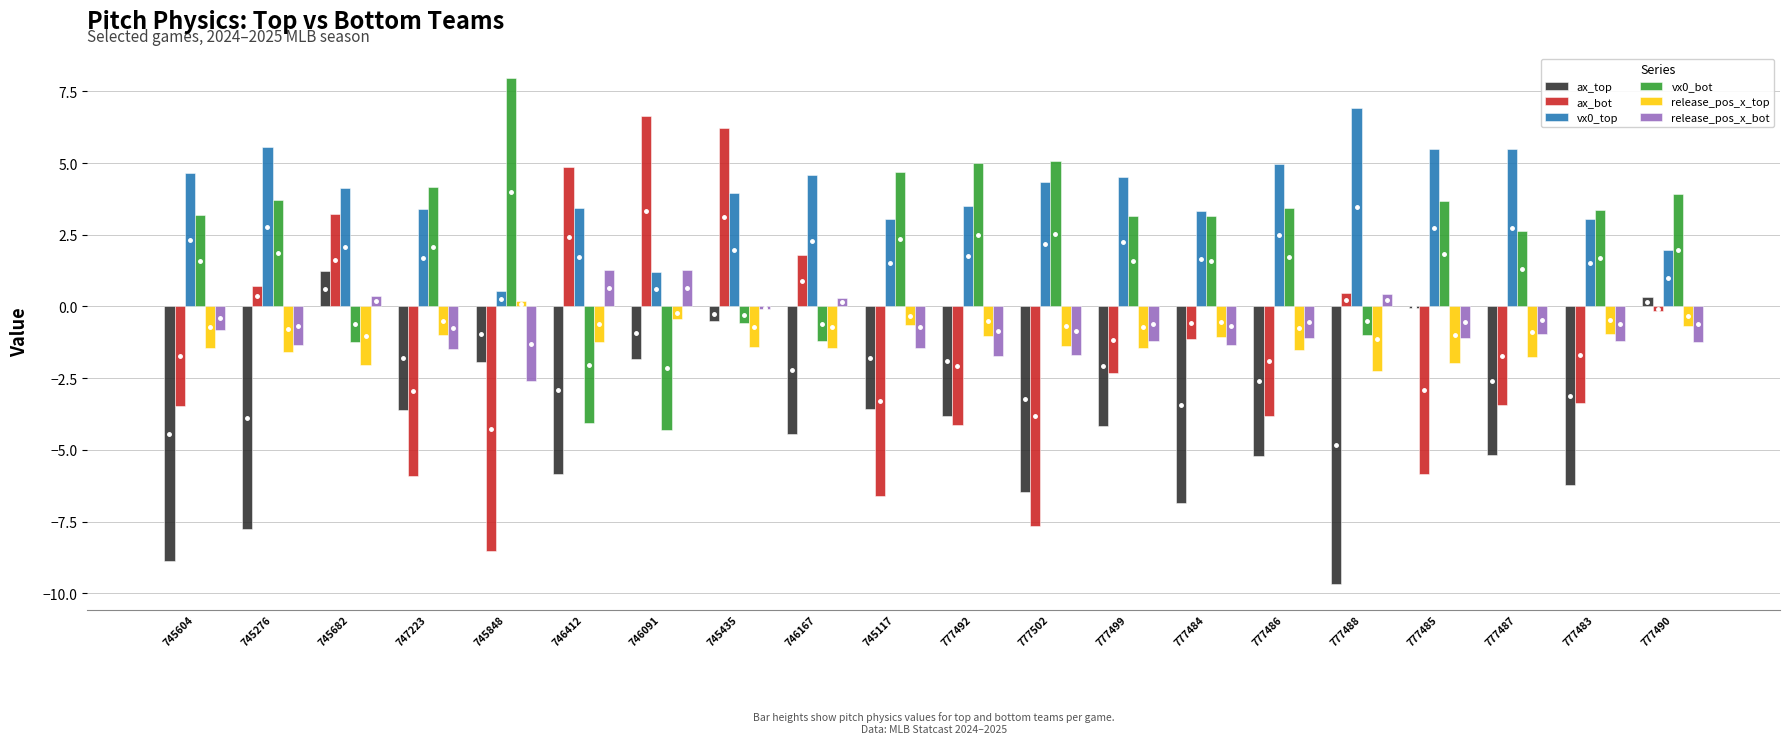

Which series has the largest total across all categories?

vx0_top